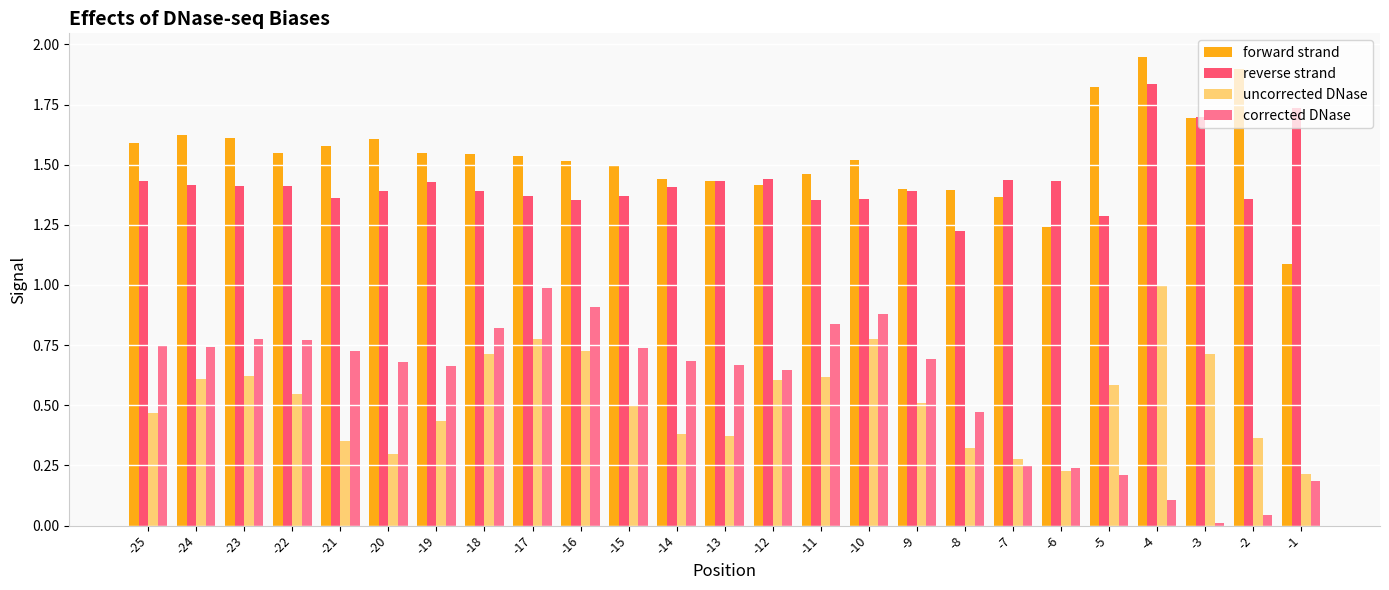

True or false: corrected DNase has a value of 0.0 at -4.

False